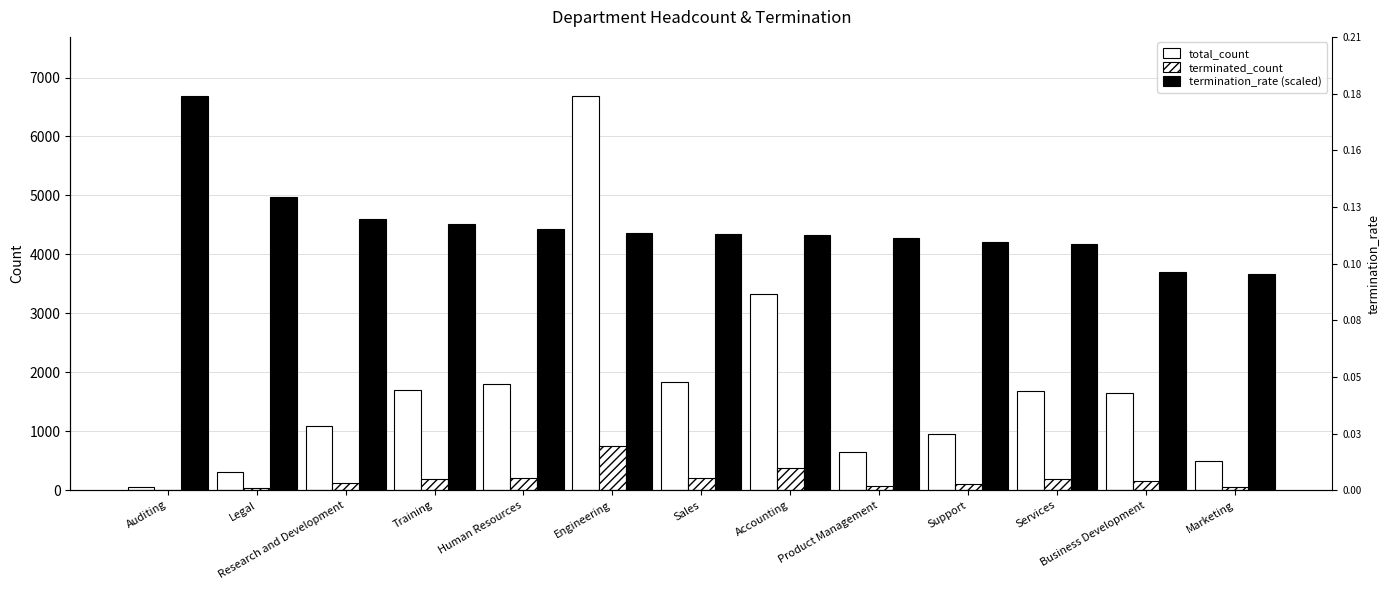

What value does the total_count series have at Auditing?

52.0